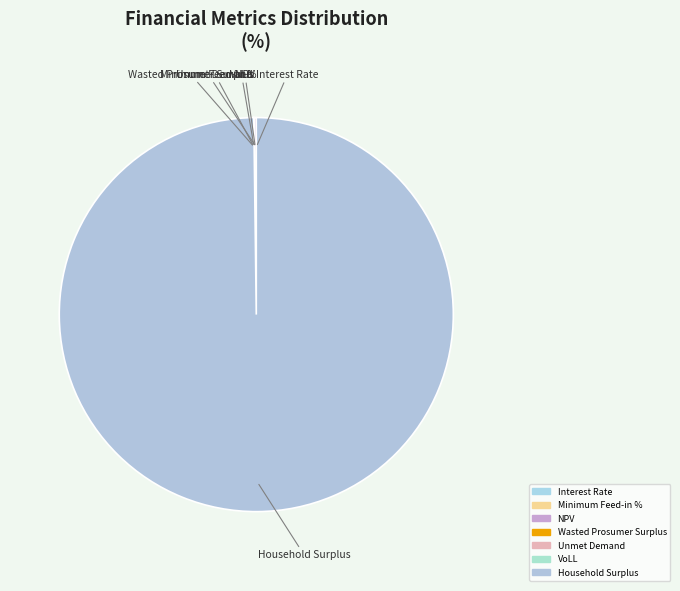

Which category accounts for the majority?

Household Surplus